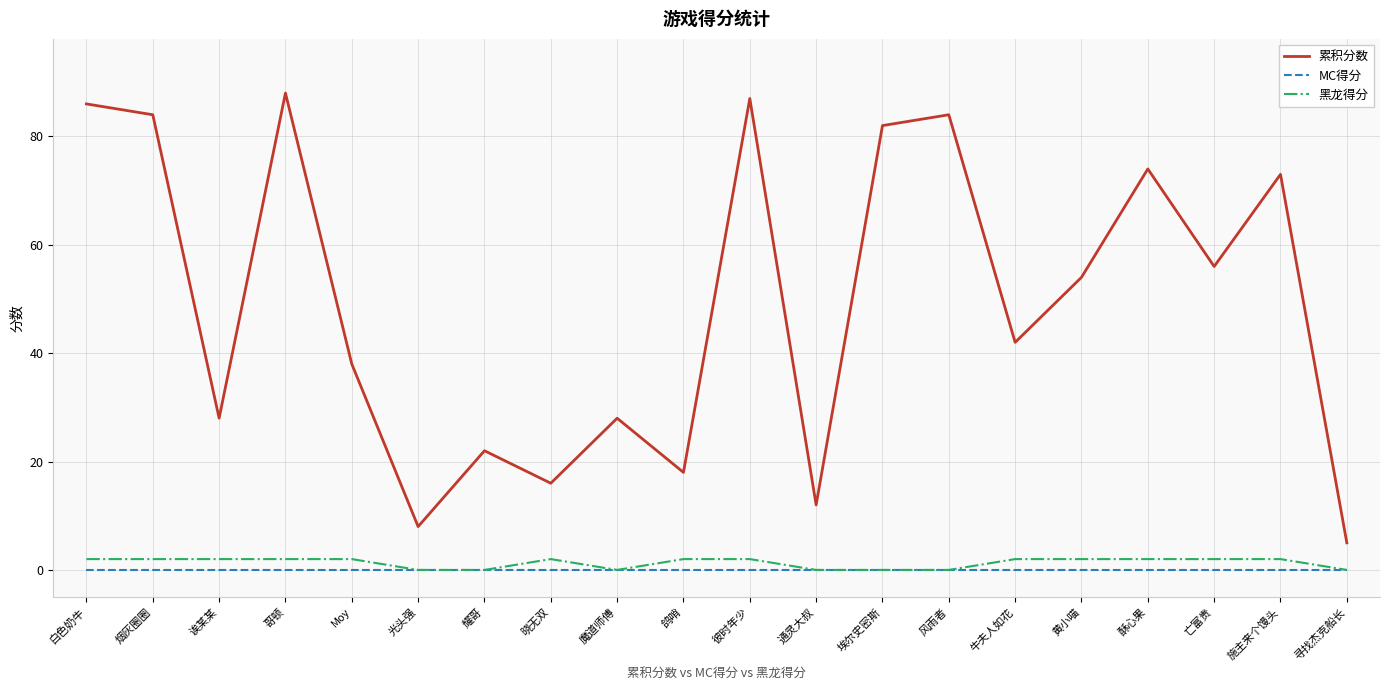

Which series has the largest total across all categories?

累积分数